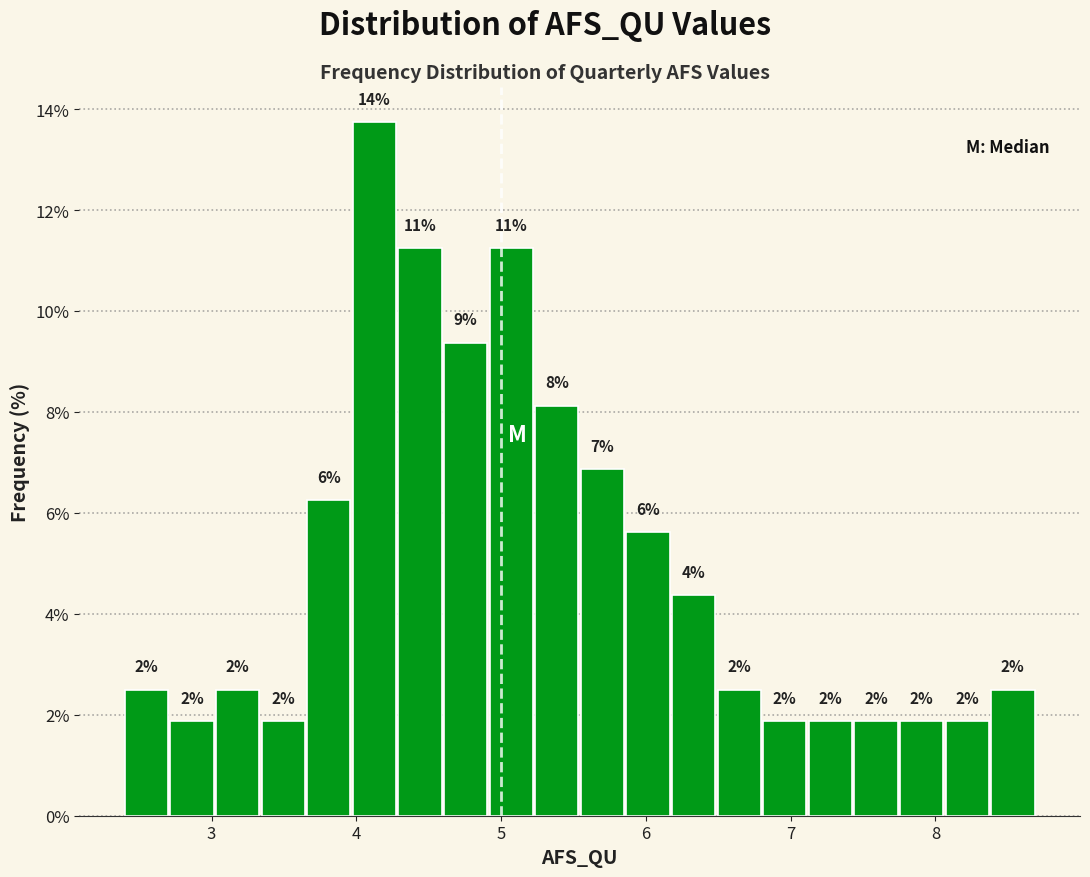

Around what value on the x-axis is the tallest bar? Give the approximate position of its centre, as read against the axis.

4.1